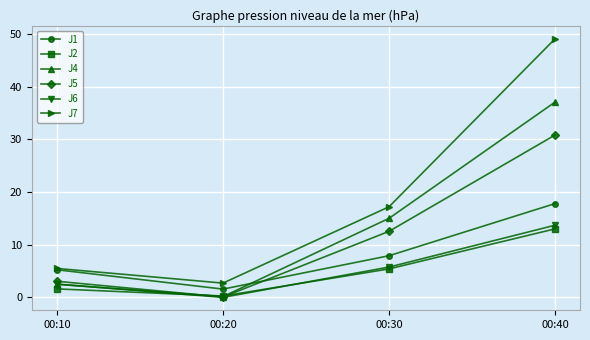

Reading left to right, list all the values displayed in this chart.

J1: 5.2	1.6	7.9	17.8
J2: 1.6	0.3	5.4	13.0
J4: 2.5	0.1	15.0	37.1
J5: 3.1	0.1	12.5	30.8
J6: 2.5	0.0	5.8	13.7
J7: 5.5	2.7	17.2	49.1